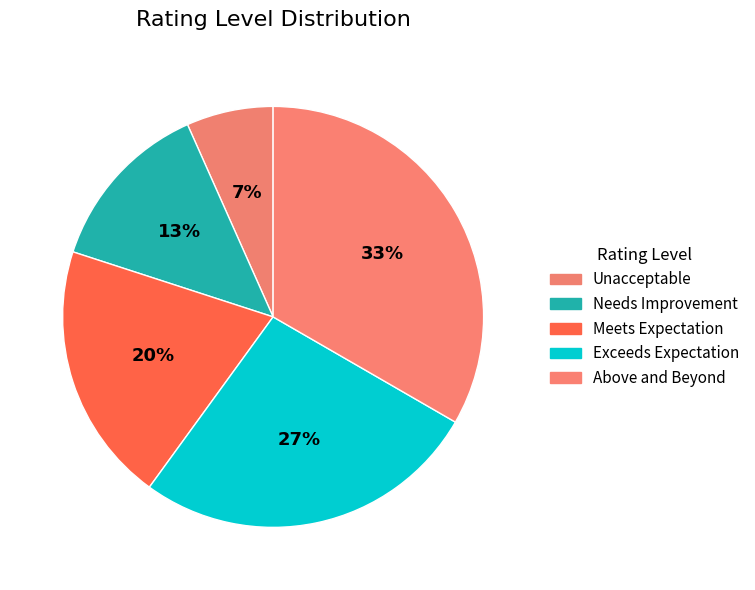

What is the total percentage of Meets Expectation and Needs Improvement?

33.3%